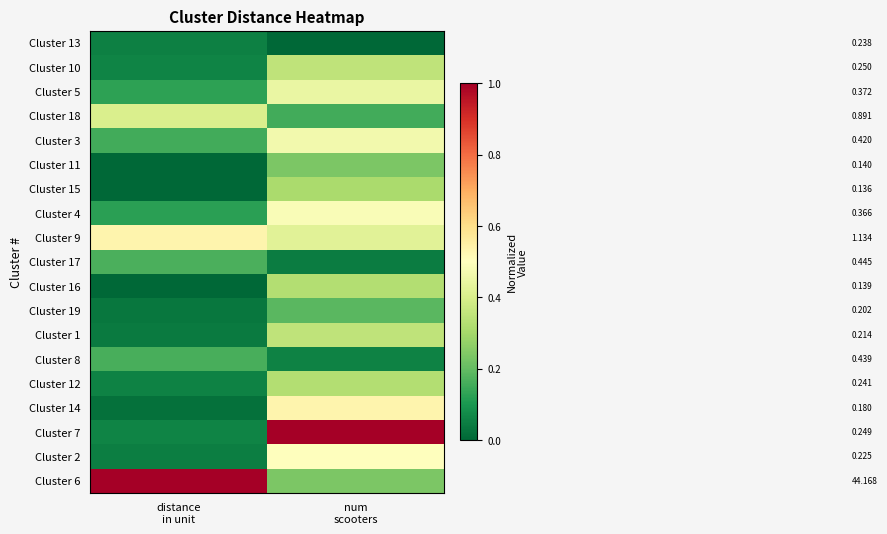

At how many categories does at least one series exceed 0?

2